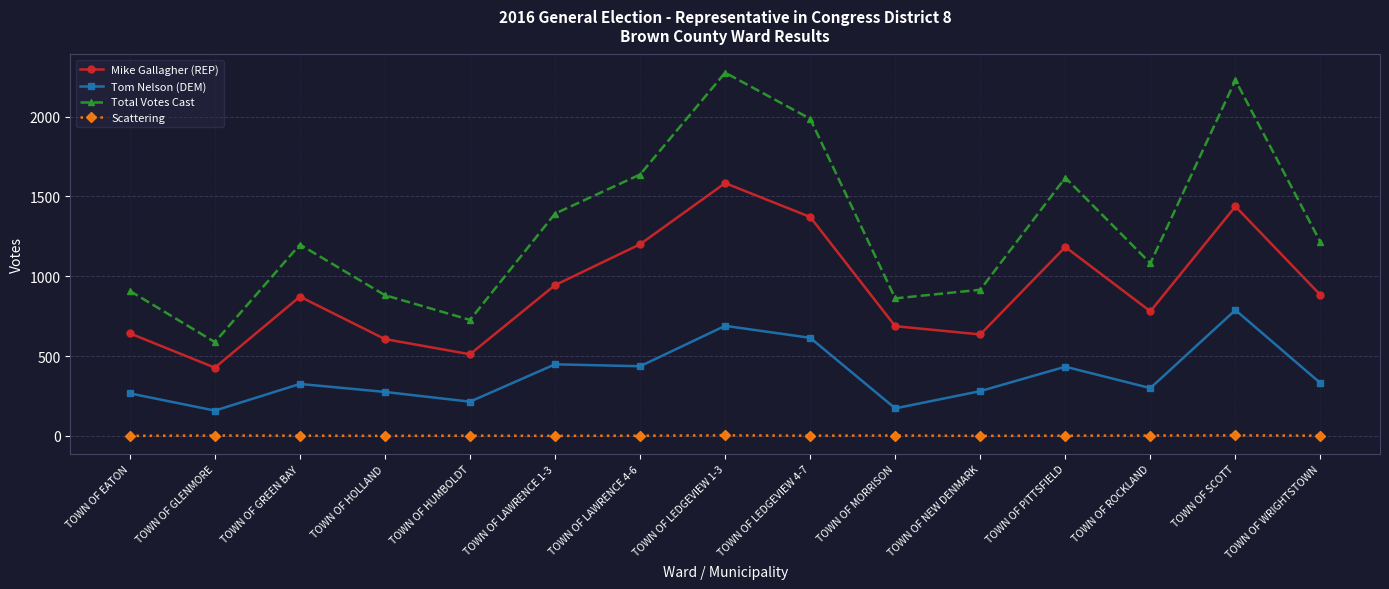

Which series has the widest spread of values?

Total Votes Cast